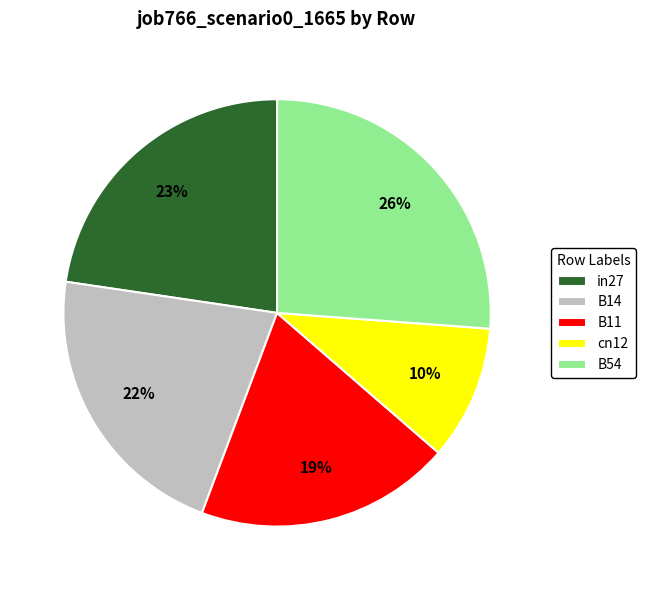

Rank the categories by value from highest to lowest.

B54, in27, B14, B11, cn12